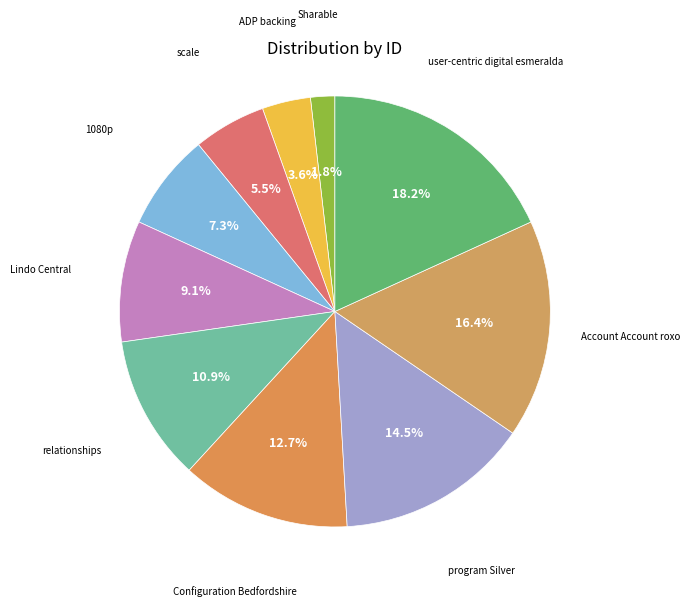

How many slices are in this pie chart?

10